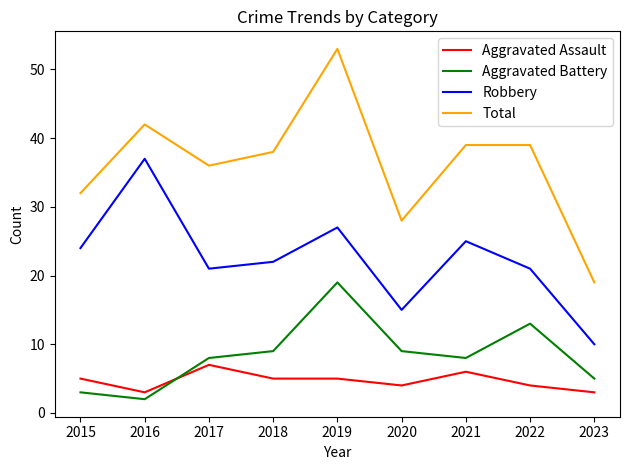

True or false: Total and Robbery cross at least once.

False